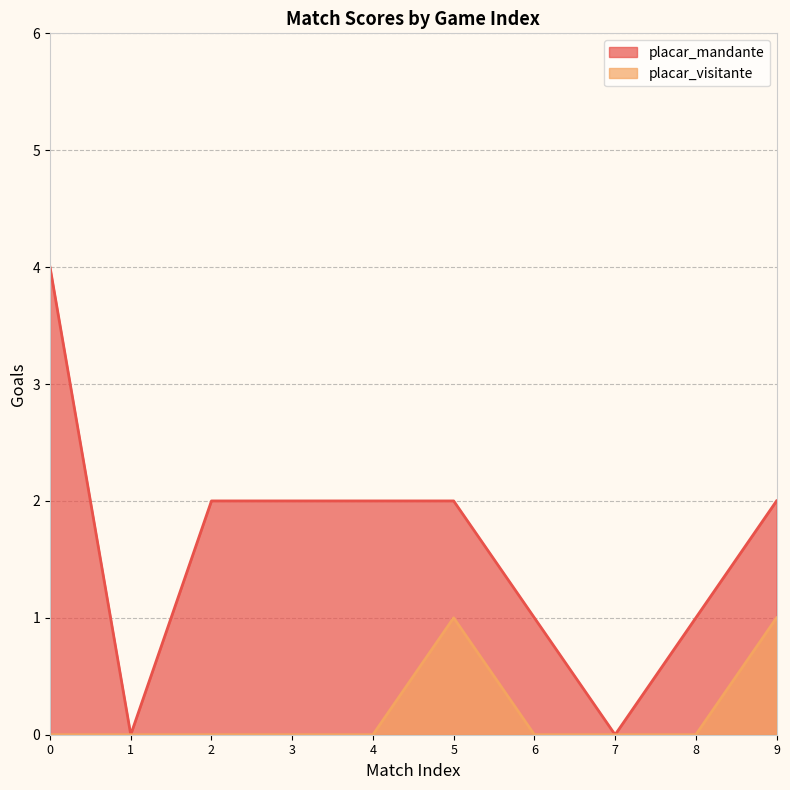

The placar_visitante series shows 0 at 5. True or false?

False